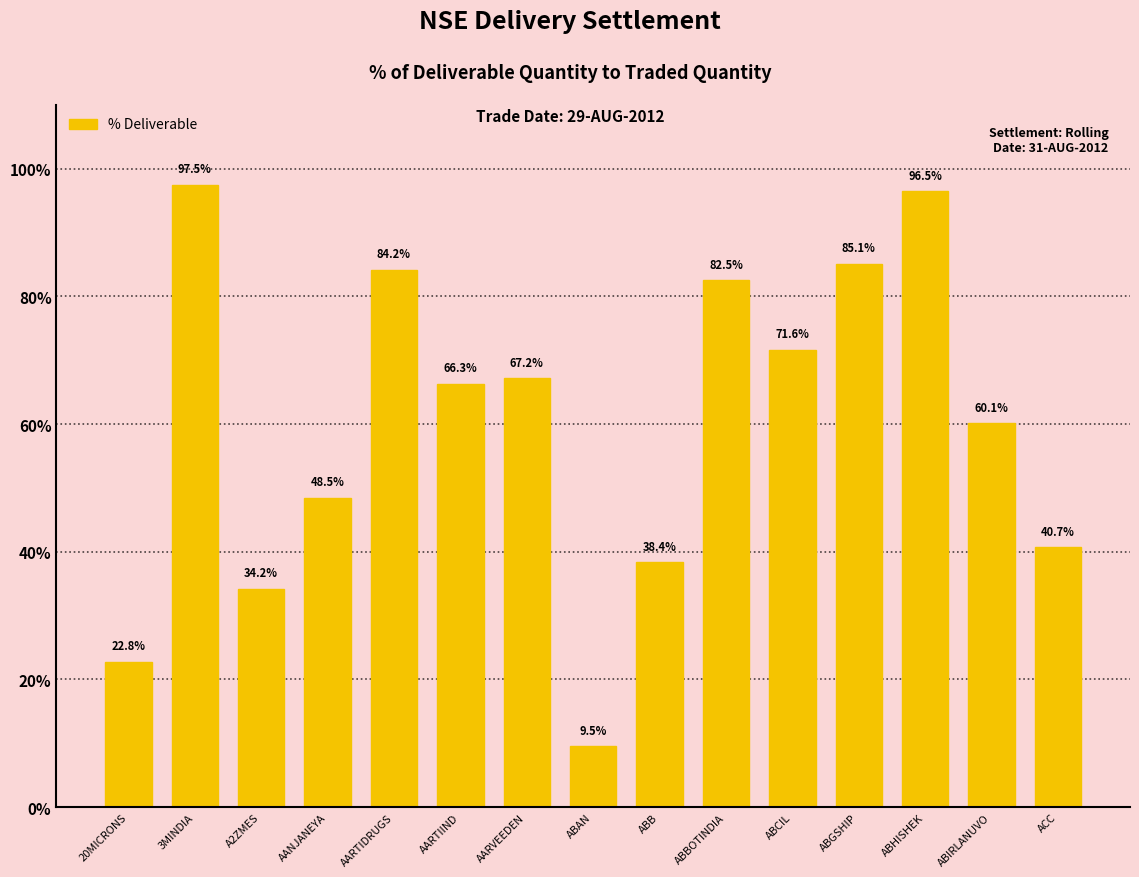

How many series are shown in this chart?

1